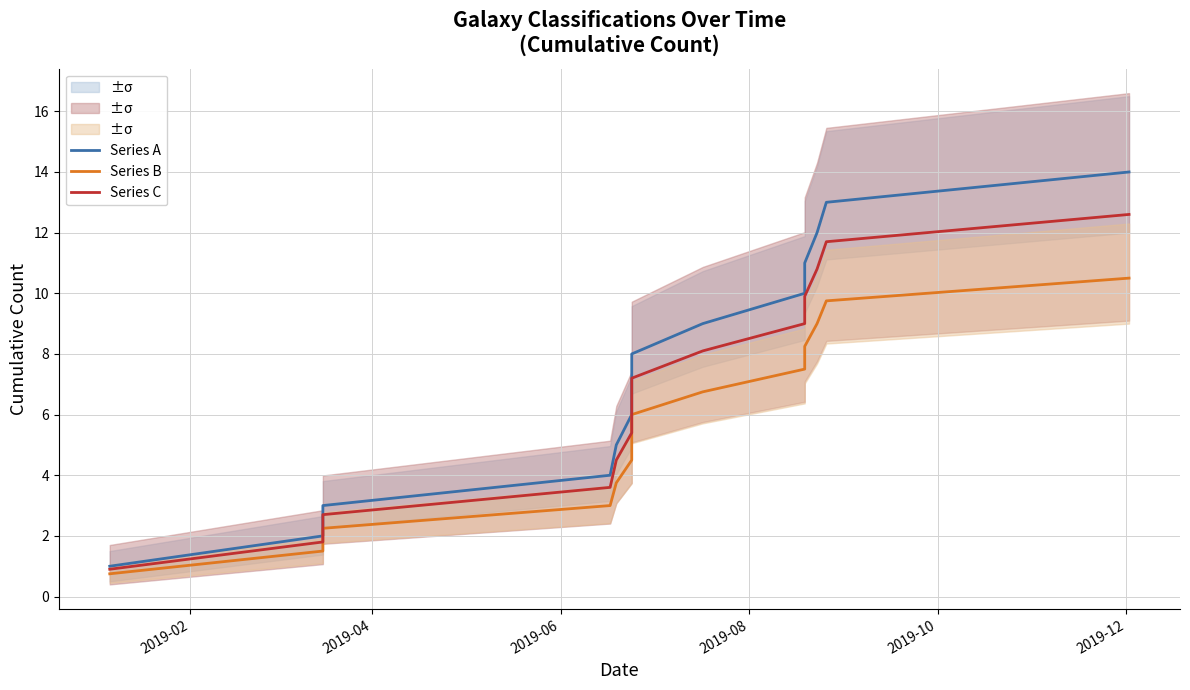

Is it true that Series C equals 2.7 at 2019-04?

False